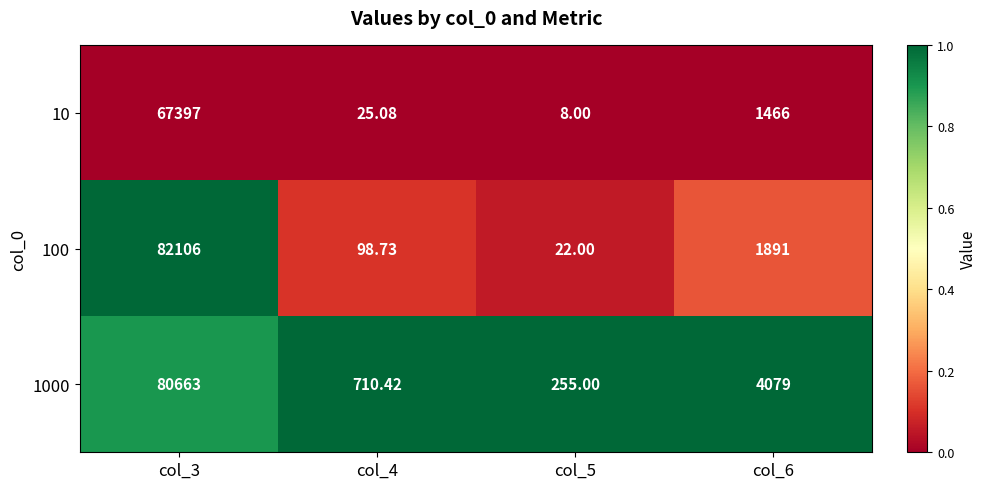

Which series changed the most between col_3 and col_6?

100